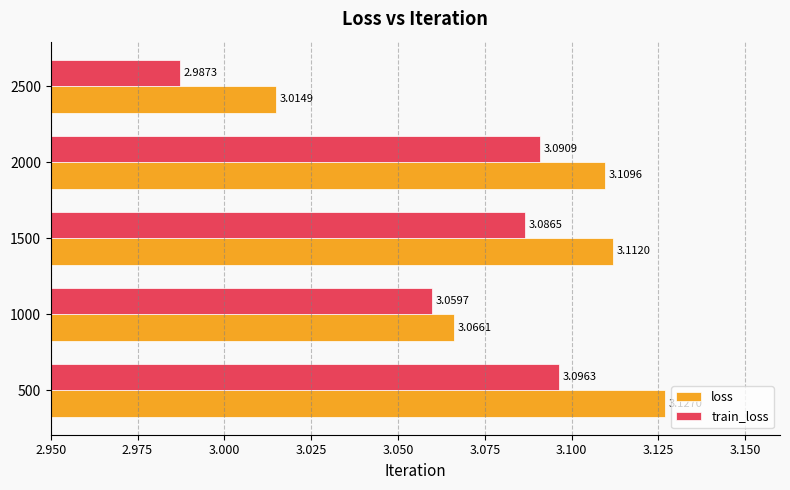

Which category has the highest value across all series?

500